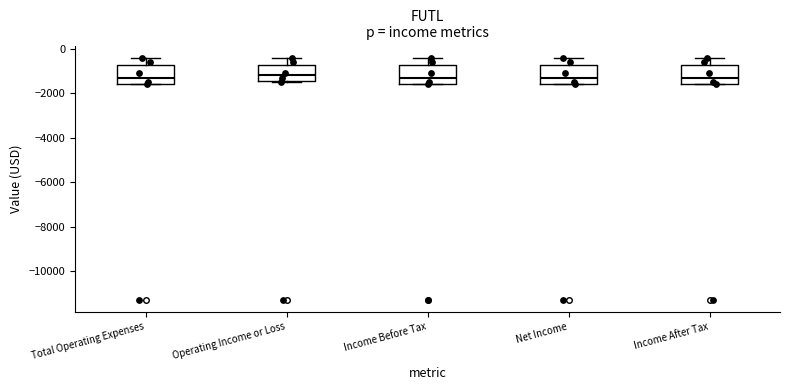

Reading left to right, transcribe this box plot: for each box, give where its median line is, the range the box spans, and where its two whiskers end, as read against the y-axis. The values are not printed on the chart, so give them approximately, as read against the axis.

Total Operating Expenses: median -1200, box -1600 to -800, whiskers -1600 to -400
Operating Income or Loss: median -1200, box -1400 to -800, whiskers -1400 to -400
Income Before Tax: median -1200, box -1600 to -800, whiskers -1600 to -400
Net Income: median -1200, box -1600 to -800, whiskers -1600 to -400
Income After Tax: median -1200, box -1600 to -800, whiskers -1600 to -400